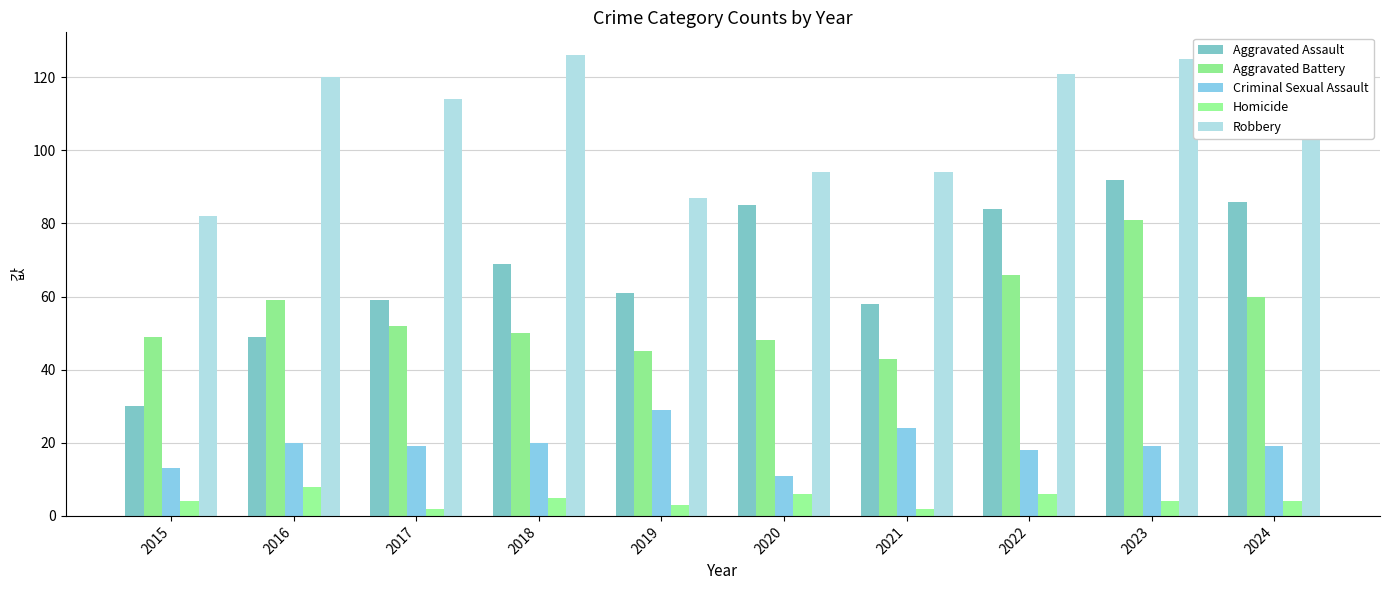

At which label does Homicide first exceed 4?

2016